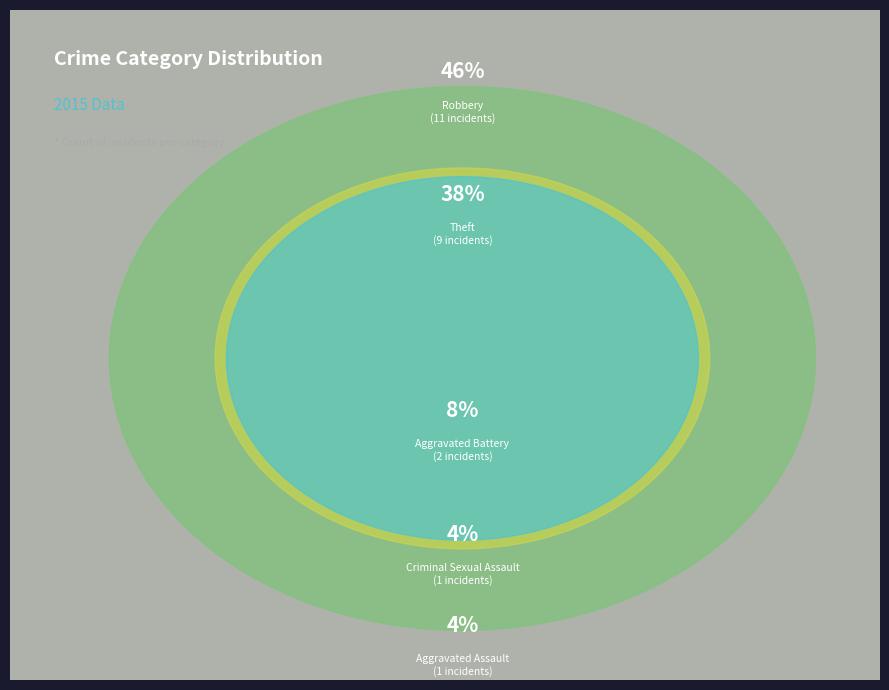

What percentage is the Robbery slice, to the nearest percent?

46%